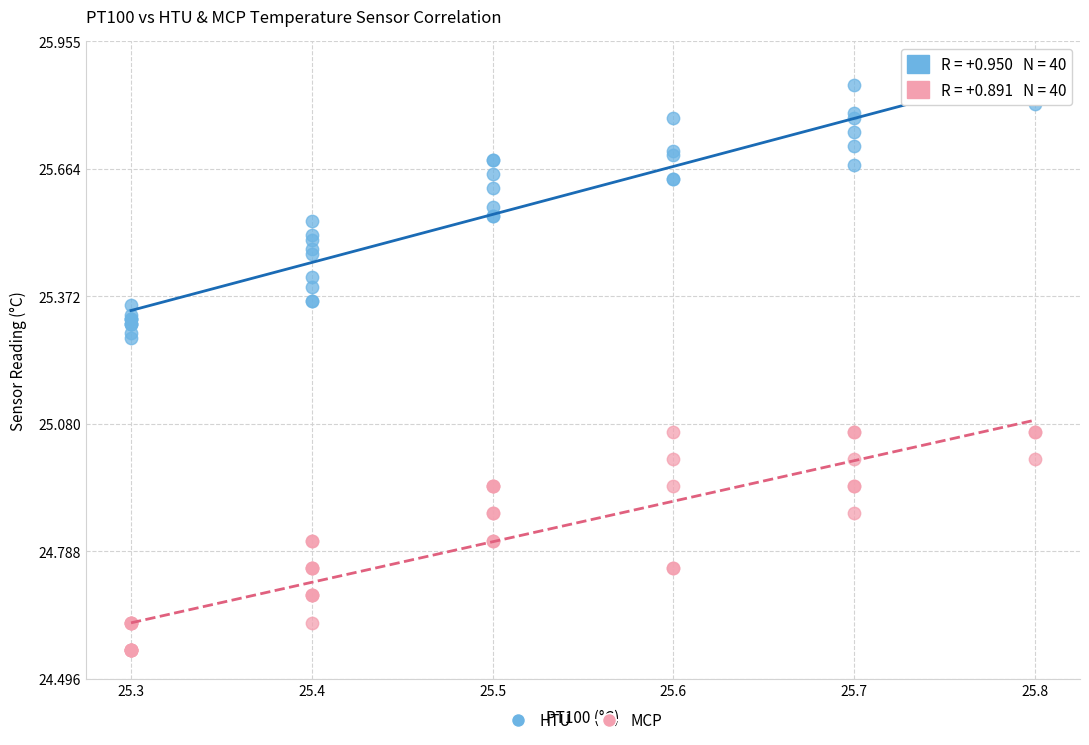

What are all the series names shown in the legend?

HTU, MCP